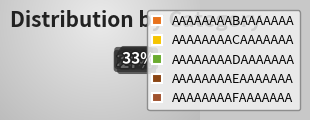

Count the number of slices in the pie.

5